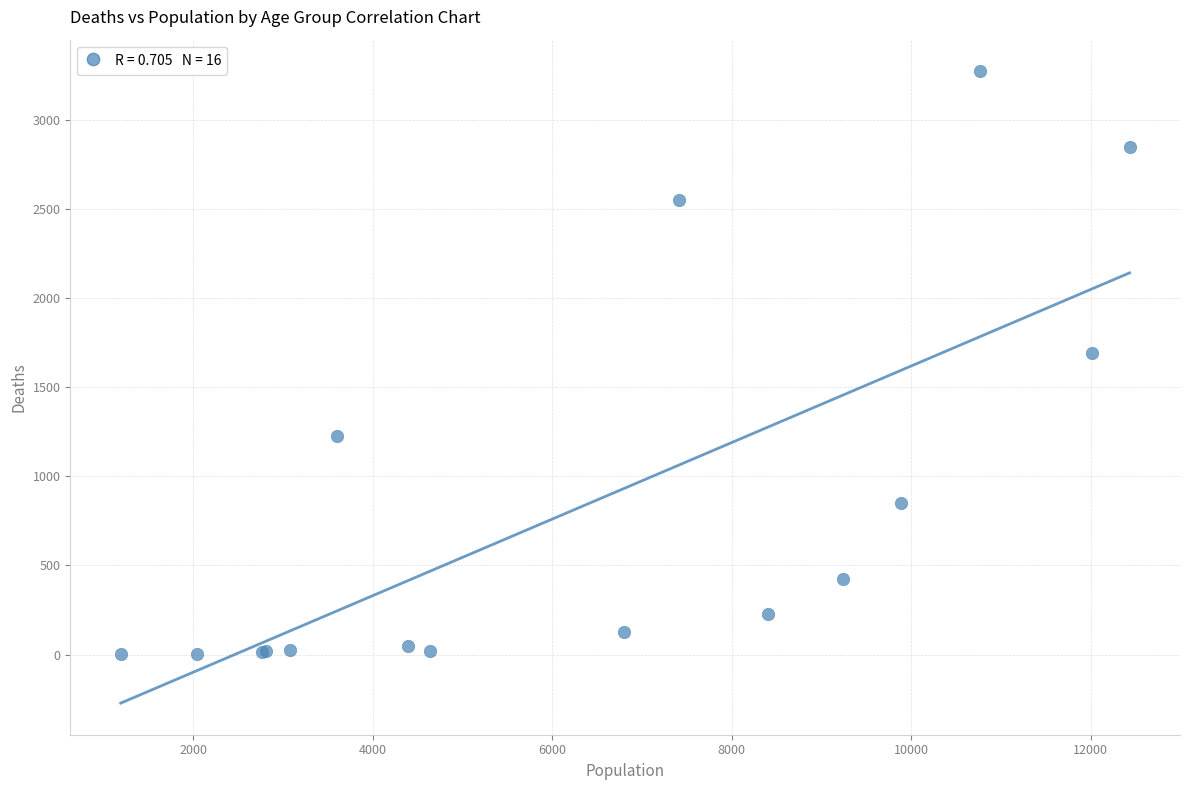

What Y value in the scatter plot is closest to 1638?

1690